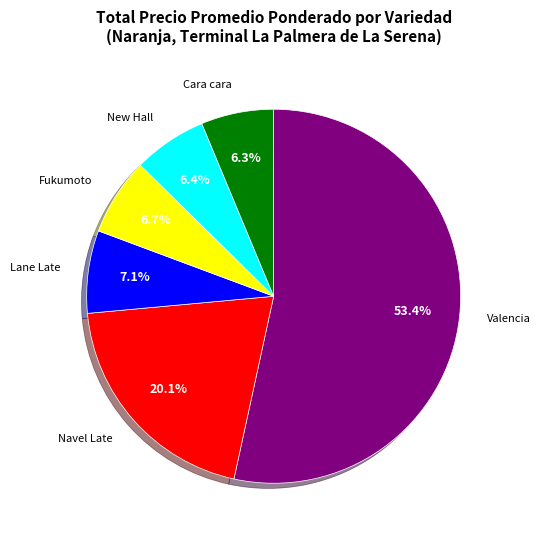

How many slices are in this pie chart?

6